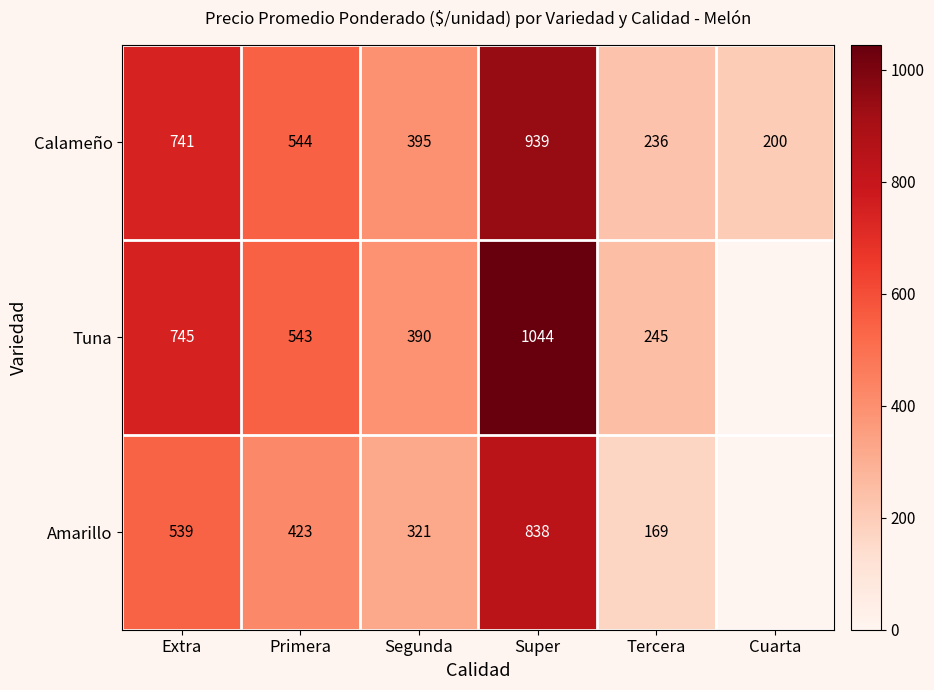

Where does the Calameño series first go above 544?

Extra